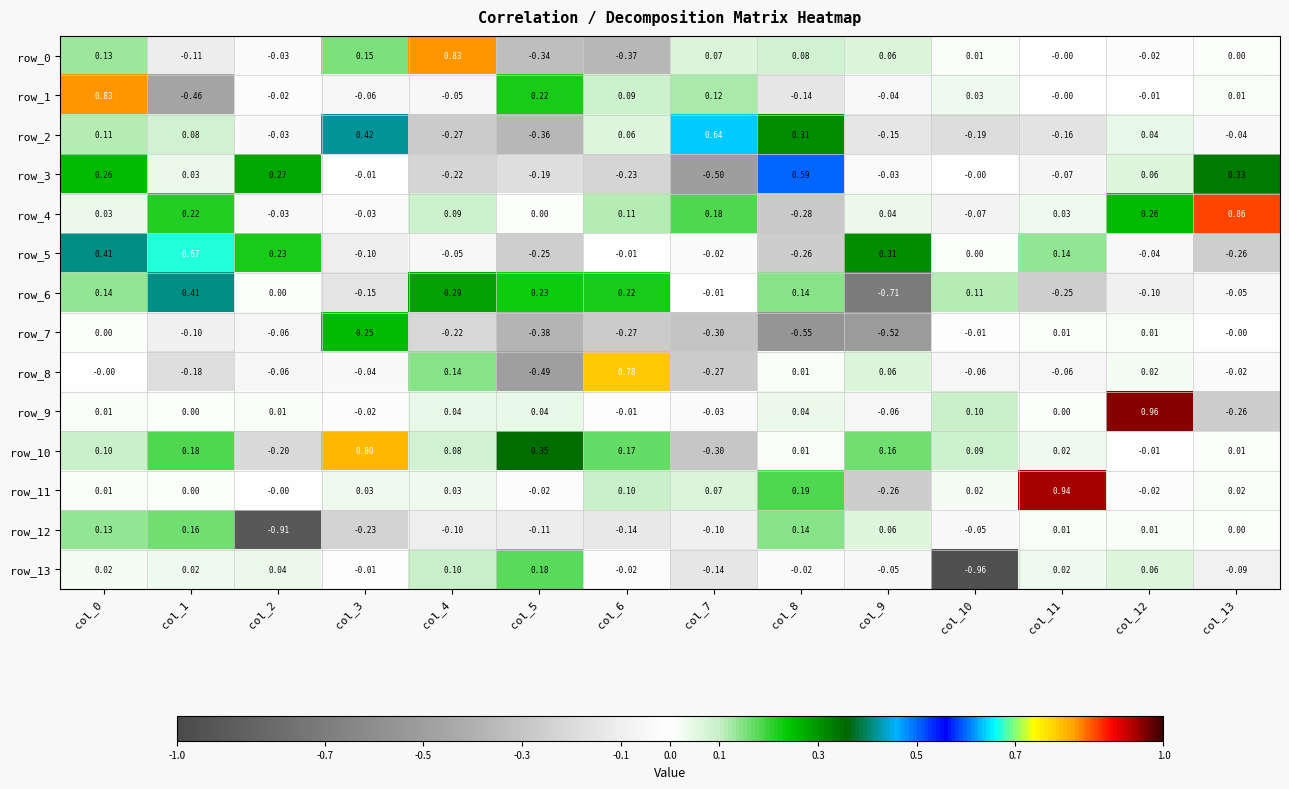

Is the value of row_9 at col_4 greater than the value of row_2 at col_3?

No